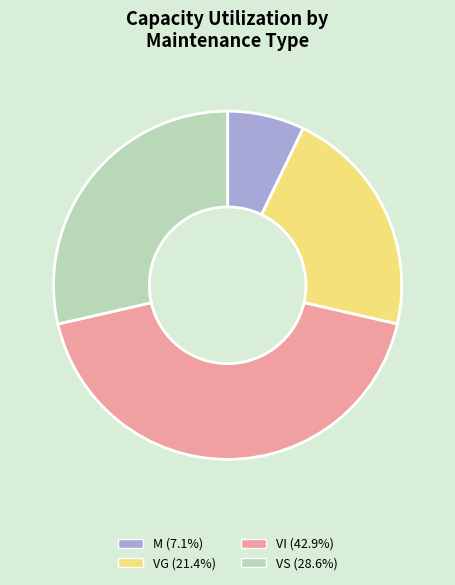

Does M (7.1%) account for over 50% of the chart?

No